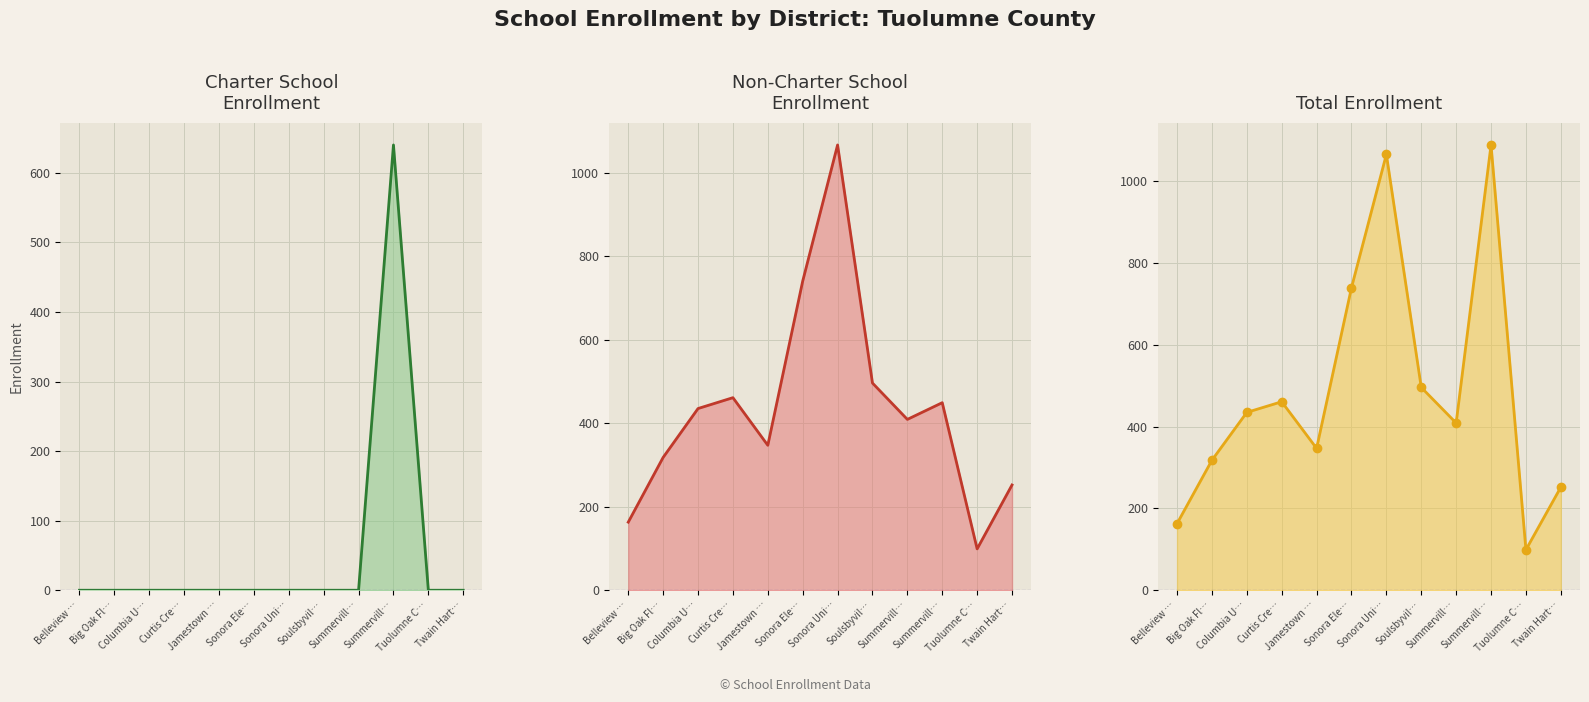

True or false: Non-Charter School Enrollment has more than 1 interior local peaks.

True